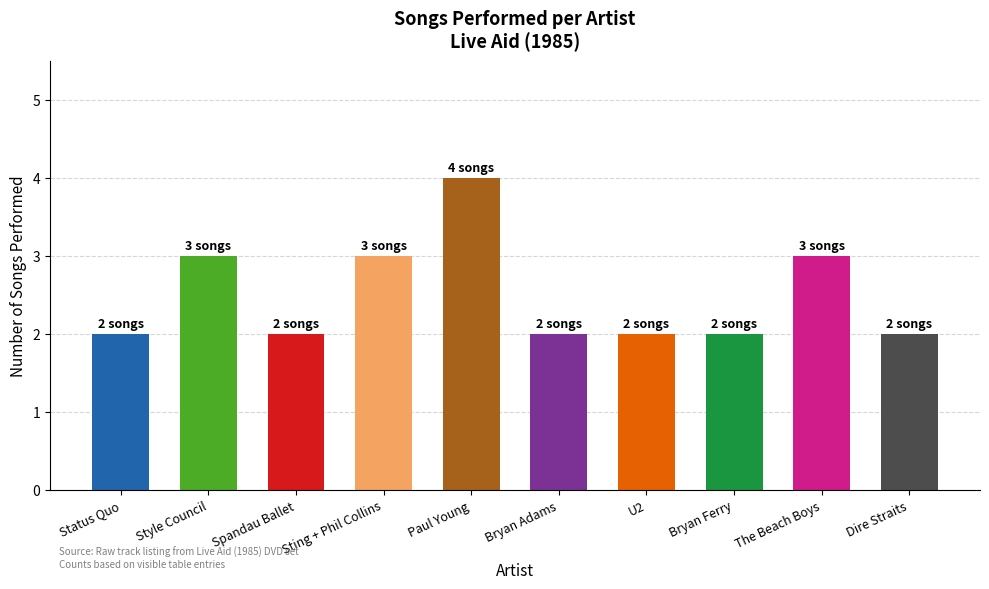

Are the bars horizontal?

No